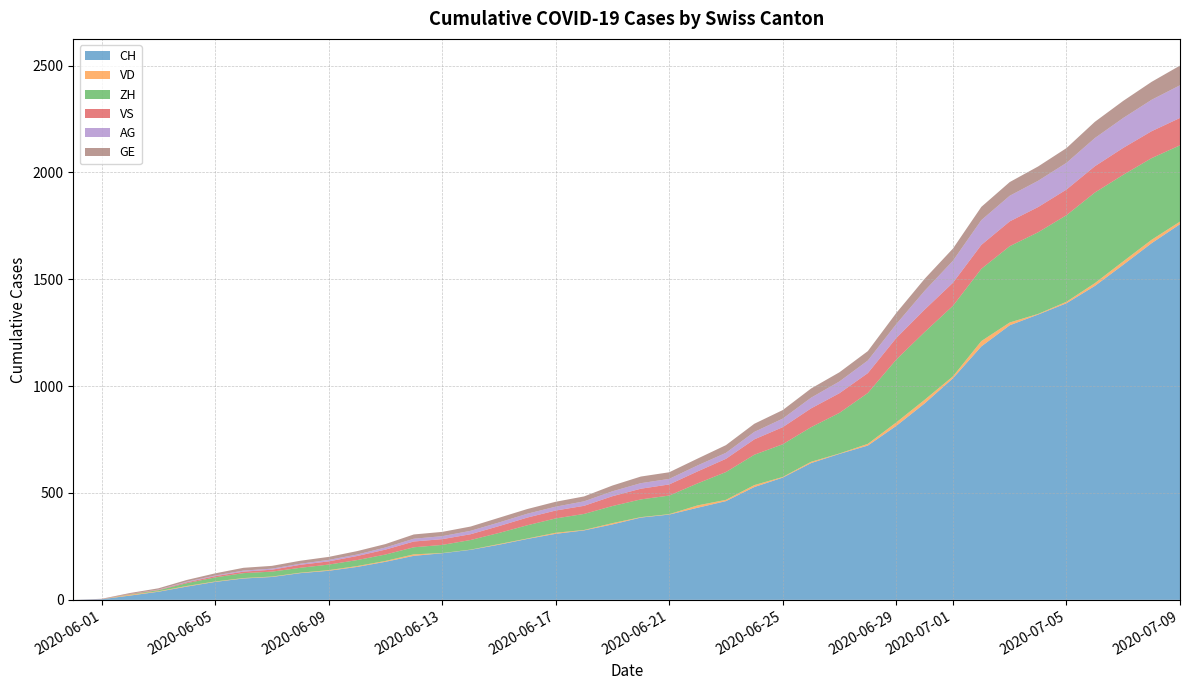

Reading right to left, list all the values displayed in this chart.

CH: 2020-07-09=1758	2020-07-08=1669	2020-07-07=1568	2020-07-06=1469	2020-07-05=1388	2020-07-04=1335	2020-07-03=1285	2020-07-02=1186	2020-07-01=1037	2020-06-30=919	2020-06-29=814	2020-06-28=722	2020-06-27=683	2020-06-26=640	2020-06-25=572	2020-06-24=528	2020-06-23=462	2020-06-22=431	2020-06-21=399	2020-06-20=385	2020-06-19=353	2020-06-18=325	2020-06-17=309	2020-06-16=285	2020-06-15=258	2020-06-14=234	2020-06-13=218	2020-06-12=206	2020-06-11=178	2020-06-10=154	2020-06-09=136	2020-06-08=125	2020-06-07=107	2020-06-06=100	2020-06-05=84	2020-06-04=62	2020-06-03=38	2020-06-02=20	2020-06-01=3	2020-05-31=0
VD: 2020-07-09=12	2020-07-08=16	2020-07-07=16	2020-07-06=13	2020-07-05=7	2020-07-04=3	2020-07-03=13	2020-07-02=25	2020-07-01=9	2020-06-30=17	2020-06-29=16	2020-06-28=8	2020-06-27=2	2020-06-26=6	2020-06-25=3	2020-06-24=9	2020-06-23=6	2020-06-22=11	2020-06-21=2	2020-06-20=2	2020-06-19=6	2020-06-18=2	2020-06-17=5	2020-06-16=2	2020-06-15=3	2020-06-14=1	2020-06-13=1	2020-06-12=7	2020-06-11=4	2020-06-10=4	2020-06-09=3	2020-06-08=2	2020-06-07=2	2020-06-06=2	2020-06-05=2	2020-06-04=3	2020-06-03=2	2020-06-02=4	2020-06-01=0	2020-05-31=0
ZH: 2020-07-09=357	2020-07-08=382	2020-07-07=405	2020-07-06=424	2020-07-05=405	2020-07-04=382	2020-07-03=357	2020-07-02=338	2020-07-01=330	2020-06-30=317	2020-06-29=294	2020-06-28=238	2020-06-27=190	2020-06-26=162	2020-06-25=153	2020-06-24=142	2020-06-23=130	2020-06-22=103	2020-06-21=87	2020-06-20=83	2020-06-19=80	2020-06-18=75	2020-06-17=67	2020-06-16=62	2020-06-15=52	2020-06-14=45	2020-06-13=38	2020-06-12=33	2020-06-11=30	2020-06-10=28	2020-06-09=26	2020-06-08=23	2020-06-07=23	2020-06-06=23	2020-06-05=19	2020-06-04=13	2020-06-03=5	2020-06-02=2	2020-06-01=0	2020-05-31=0
VS: 2020-07-09=128	2020-07-08=126	2020-07-07=126	2020-07-06=123	2020-07-05=120	2020-07-04=118	2020-07-03=116	2020-07-02=112	2020-07-01=108	2020-06-30=105	2020-06-29=101	2020-06-28=93	2020-06-27=92	2020-06-26=88	2020-06-25=80	2020-06-24=72	2020-06-23=62	2020-06-22=56	2020-06-21=52	2020-06-20=50	2020-06-19=46	2020-06-18=38	2020-06-17=37	2020-06-16=36	2020-06-15=32	2020-06-14=27	2020-06-13=27	2020-06-12=27	2020-06-11=23	2020-06-10=19	2020-06-09=15	2020-06-08=14	2020-06-07=9	2020-06-06=7	2020-06-05=6	2020-06-04=4	2020-06-03=2	2020-06-02=2	2020-06-01=1	2020-05-31=0
AG: 2020-07-09=153	2020-07-08=147	2020-07-07=140	2020-07-06=132	2020-07-05=125	2020-07-04=123	2020-07-03=120	2020-07-02=116	2020-07-01=103	2020-06-30=88	2020-06-29=65	2020-06-28=59	2020-06-27=55	2020-06-26=50	2020-06-25=40	2020-06-24=35	2020-06-23=28	2020-06-22=28	2020-06-21=26	2020-06-20=26	2020-06-19=23	2020-06-18=21	2020-06-17=18	2020-06-16=18	2020-06-15=17	2020-06-14=16	2020-06-13=14	2020-06-12=13	2020-06-11=10	2020-06-10=7	2020-06-09=7	2020-06-08=5	2020-06-07=5	2020-06-06=5	2020-06-05=3	2020-06-04=3	2020-06-03=1	2020-06-02=0	2020-06-01=0	2020-05-31=0
GE: 2020-07-09=92	2020-07-08=84	2020-07-07=80	2020-07-06=76	2020-07-05=69	2020-07-04=67	2020-07-03=64	2020-07-02=62	2020-07-01=57	2020-06-30=56	2020-06-29=52	2020-06-28=44	2020-06-27=43	2020-06-26=43	2020-06-25=40	2020-06-24=38	2020-06-23=36	2020-06-22=32	2020-06-21=31	2020-06-20=31	2020-06-19=27	2020-06-18=23	2020-06-17=23	2020-06-16=22	2020-06-15=22	2020-06-14=20	2020-06-13=20	2020-06-12=20	2020-06-11=16	2020-06-10=16	2020-06-09=14	2020-06-08=14	2020-06-07=13	2020-06-06=13	2020-06-05=10	2020-06-04=8	2020-06-03=6	2020-06-02=4	2020-06-01=1	2020-05-31=0